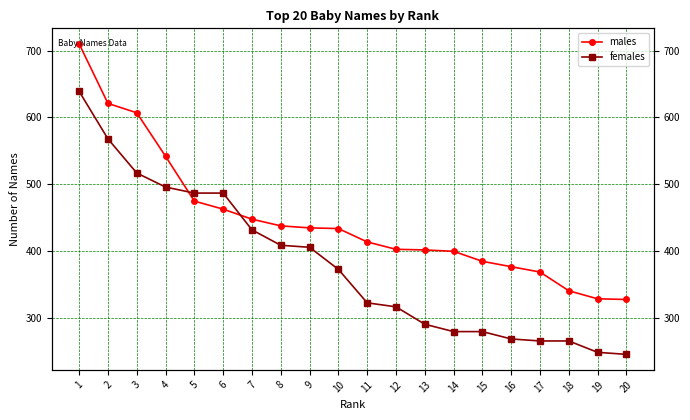

Rank the series by their average value, from highest to lowest.

males, females